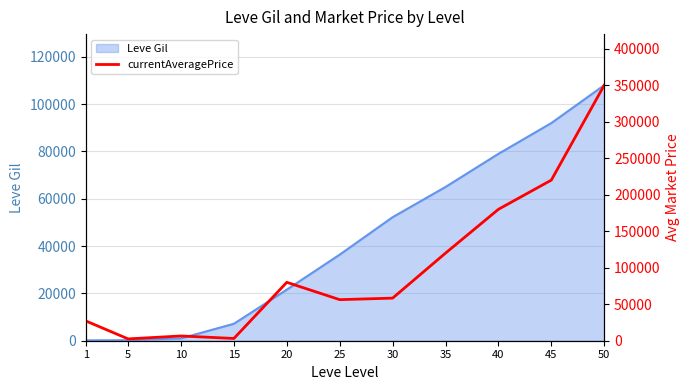

The value at 1 is 27128. True or false?

True